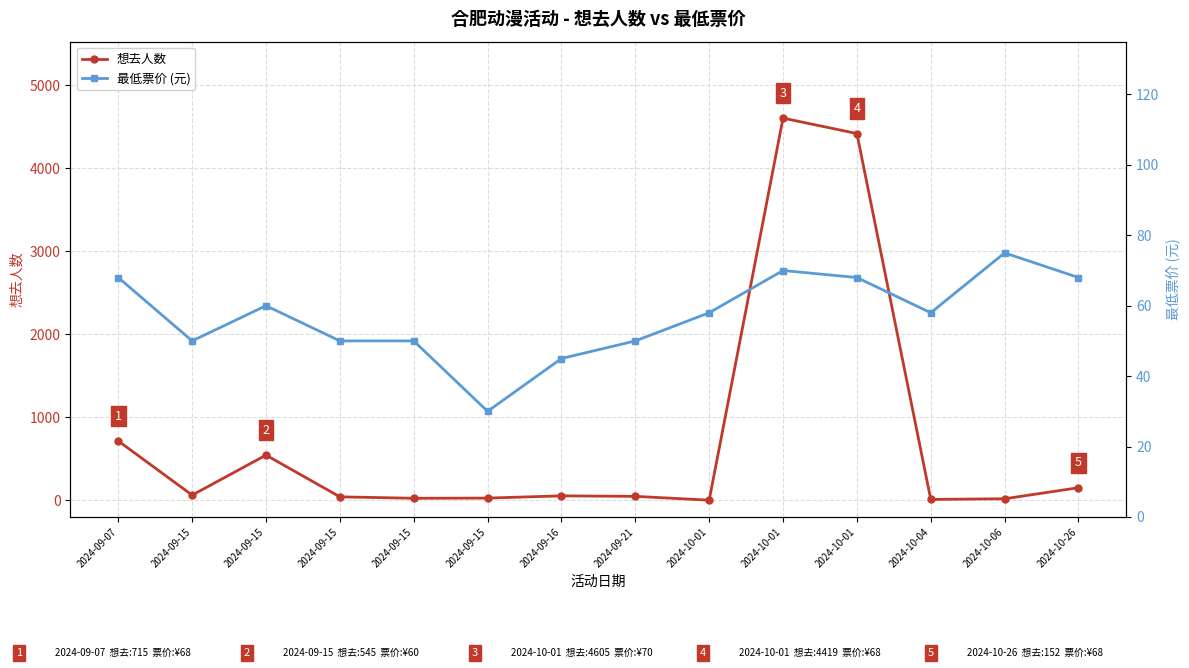

Rank the series by their average value, from lowest to highest.

最低票价 (元), 想去人数